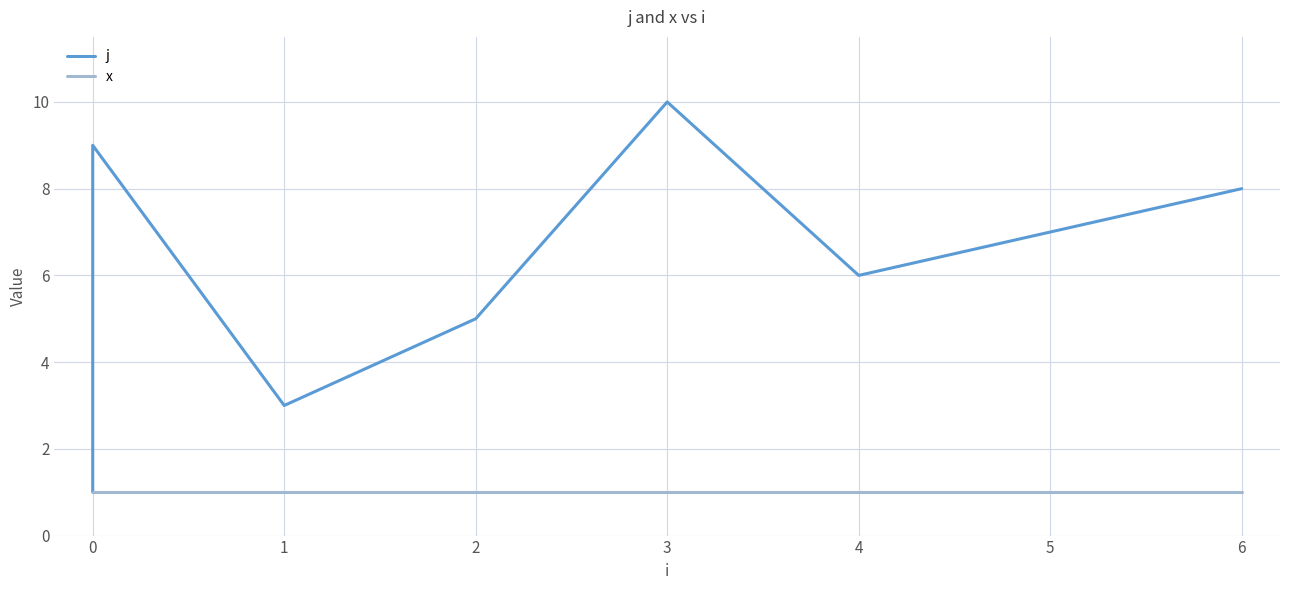

Rank the series by their maximum value, from lowest to highest.

x, j